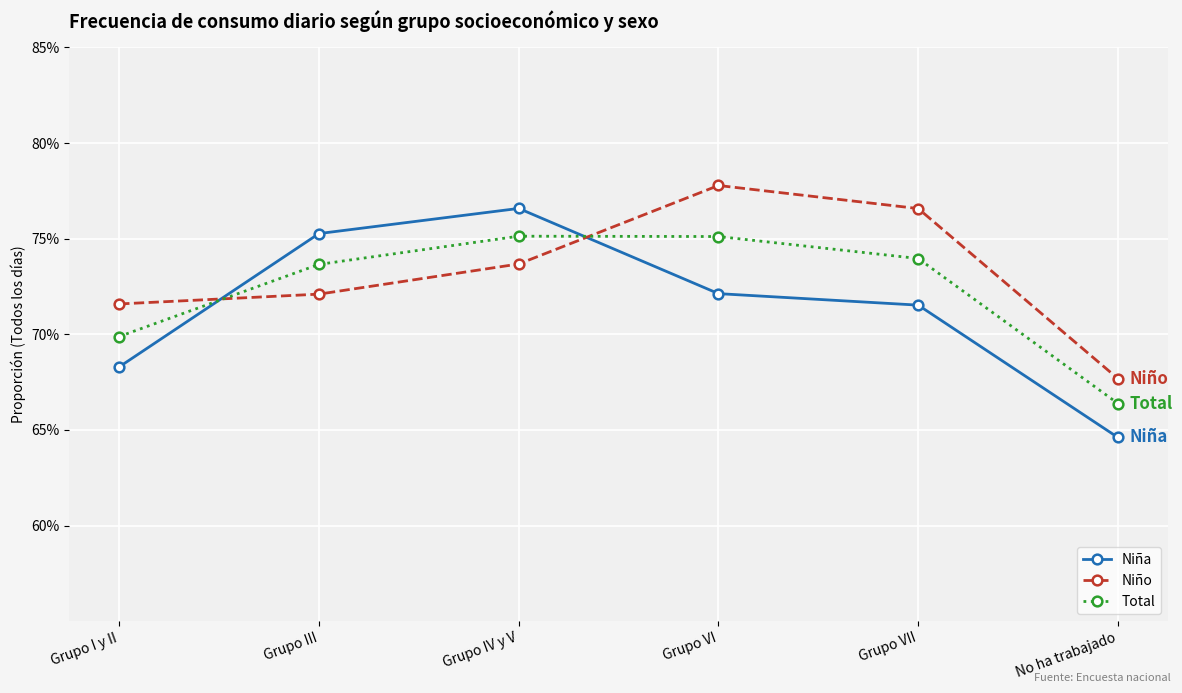

List the labels in order of Total value, largest first.

Grupo IV y V, Grupo VI, Grupo VII, Grupo III, Grupo I y II, No ha trabajado